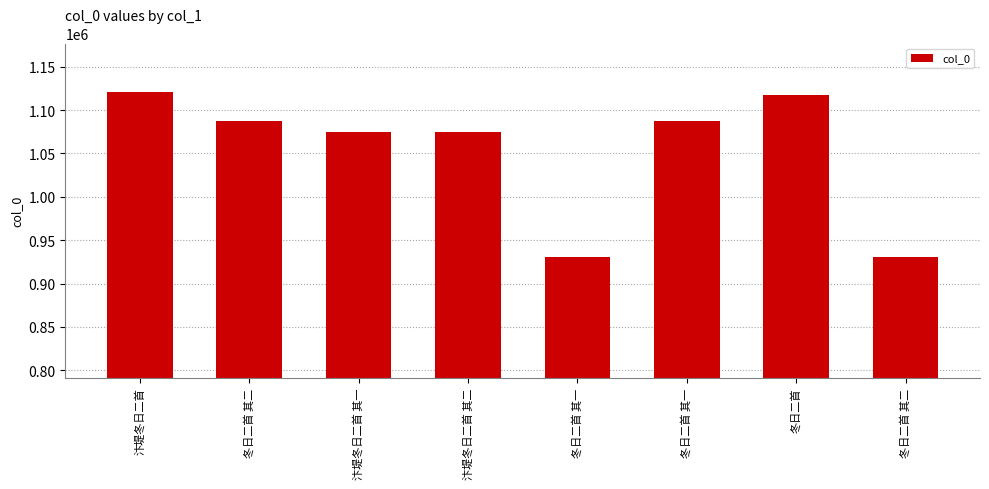

True or false: the data shows 1712901 at 汴堤冬日二首.

False